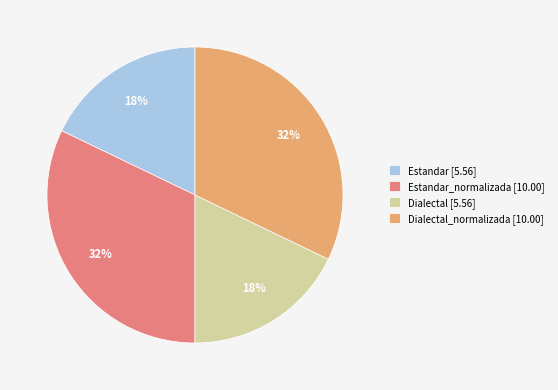

Approximately how many times larger is the value at Dialectal [5.56] compared to Estandar [5.56]?

1.0